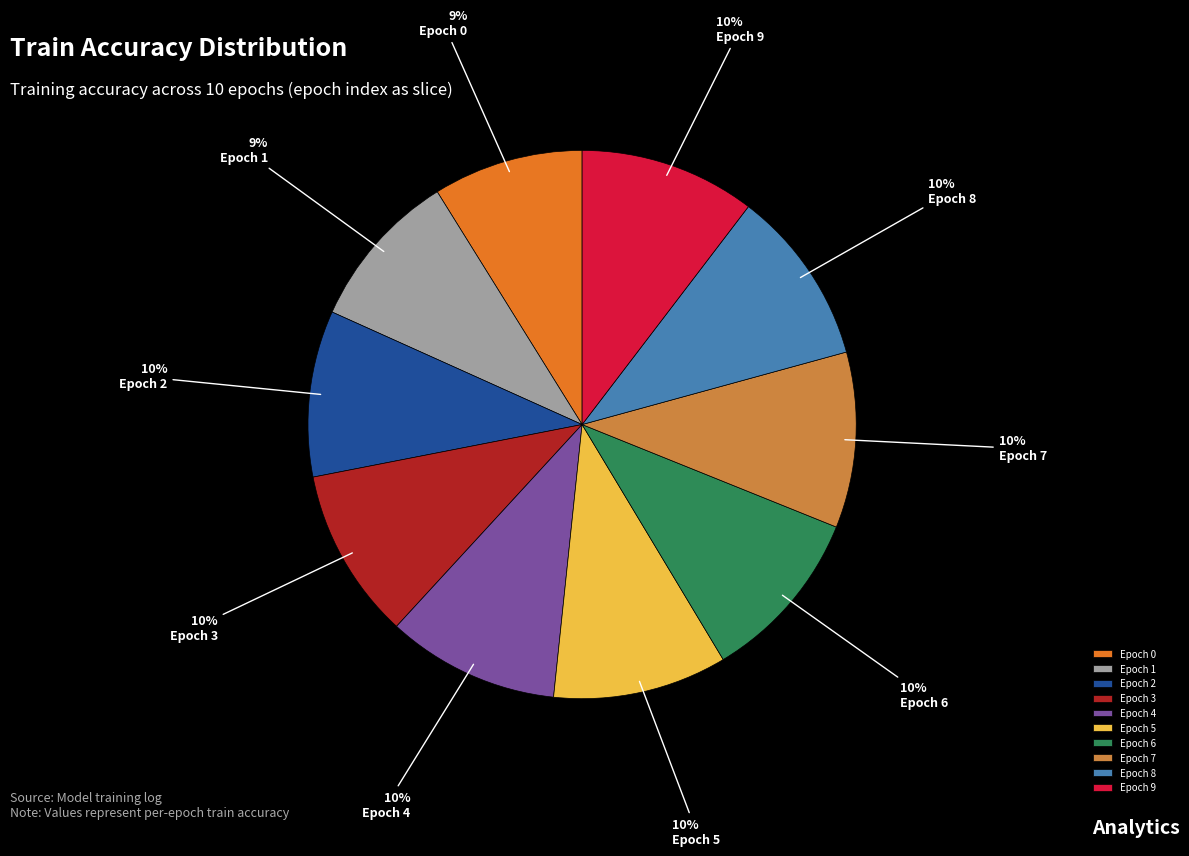

The Epoch 0 slice represents 22% of the pie. True or false?

False